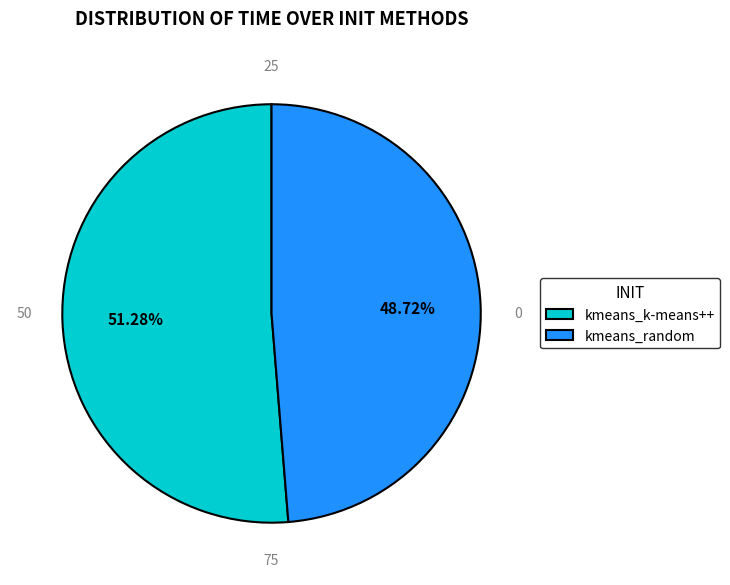

To the nearest percent, what is the combined percentage of kmeans_k-means++ and kmeans_random?

100%